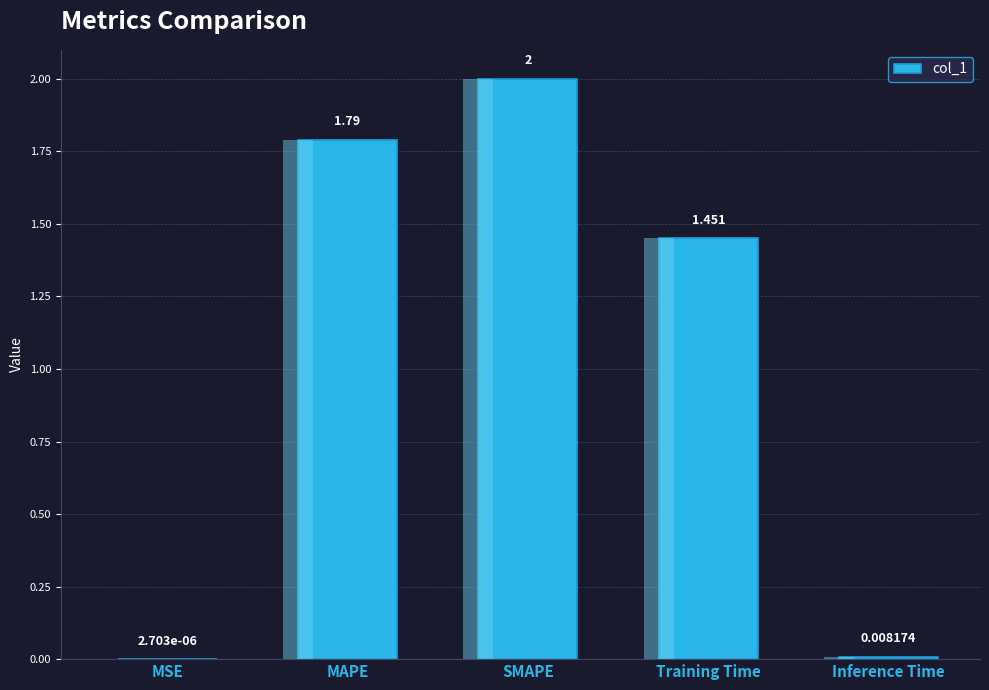

What is the difference between the maximum and minimum values?

2.0